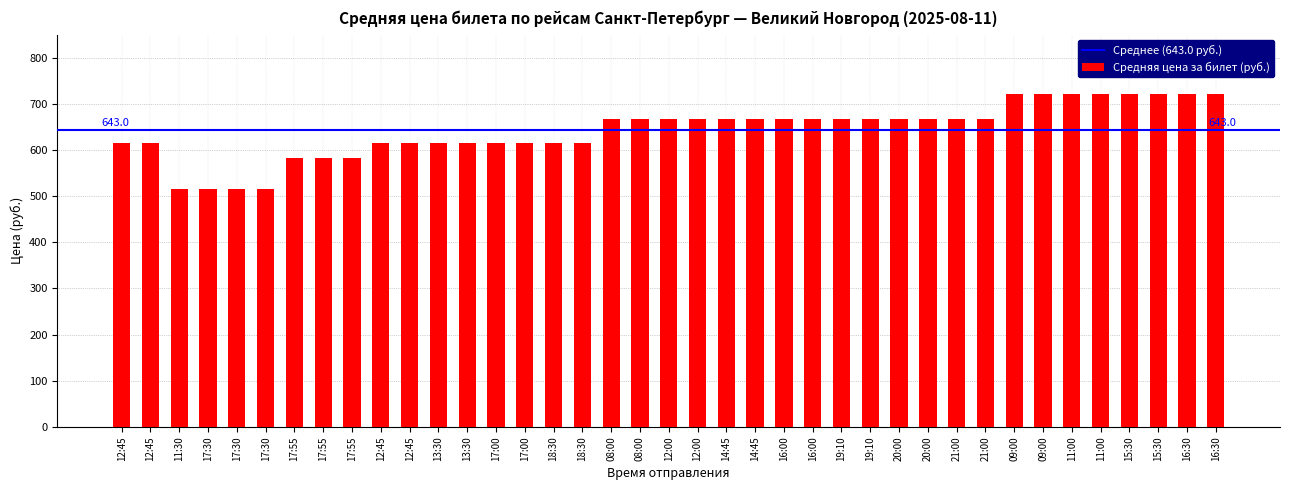

What value does the data have at 18:30, to the nearest 10?

620